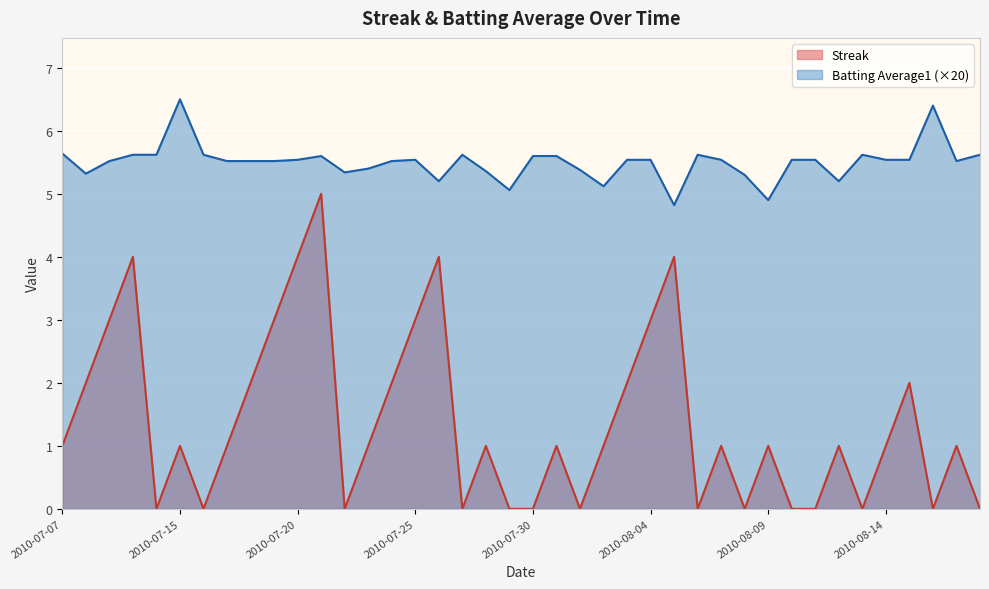

Count the number of categories in the chart.

40